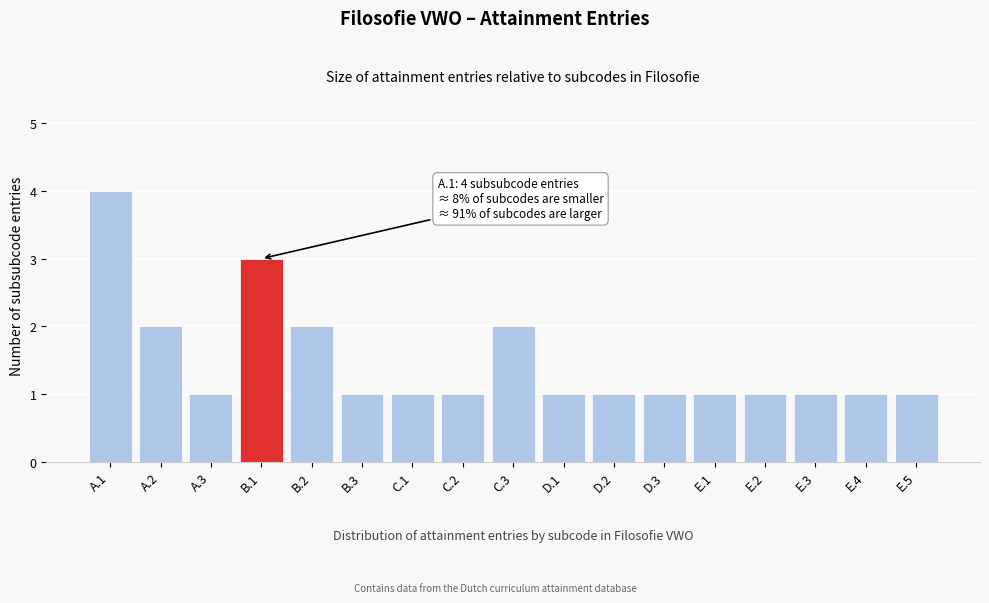

Reading left to right, extract all data points from this chart.

4	2	1	3	2	1	1	1	2	1	1	1	1	1	1	1	1